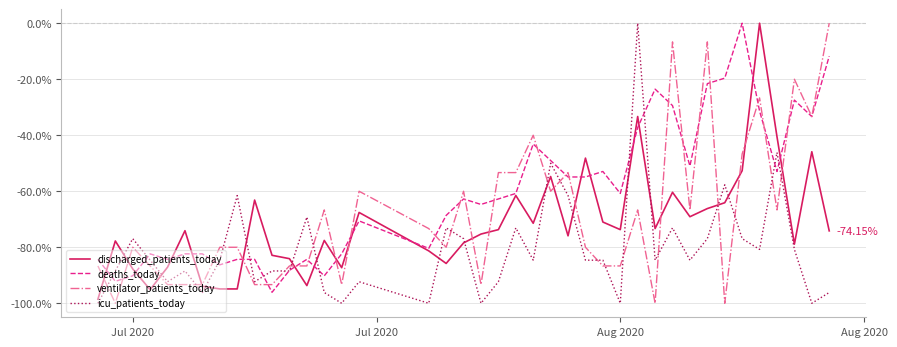

Which series has the largest total across all categories?

deaths_today